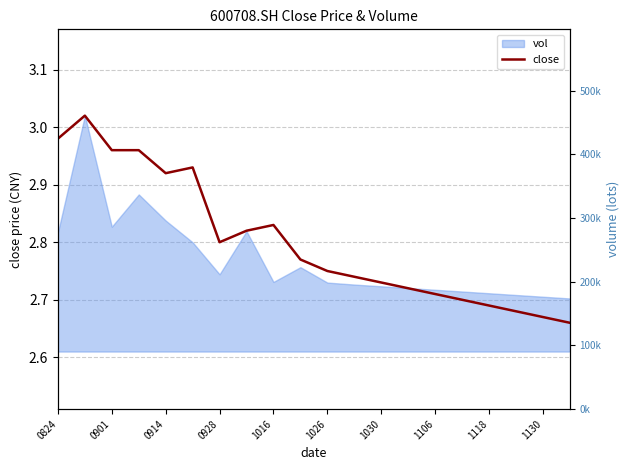

What is the value of the 5th point from the left?

2.9